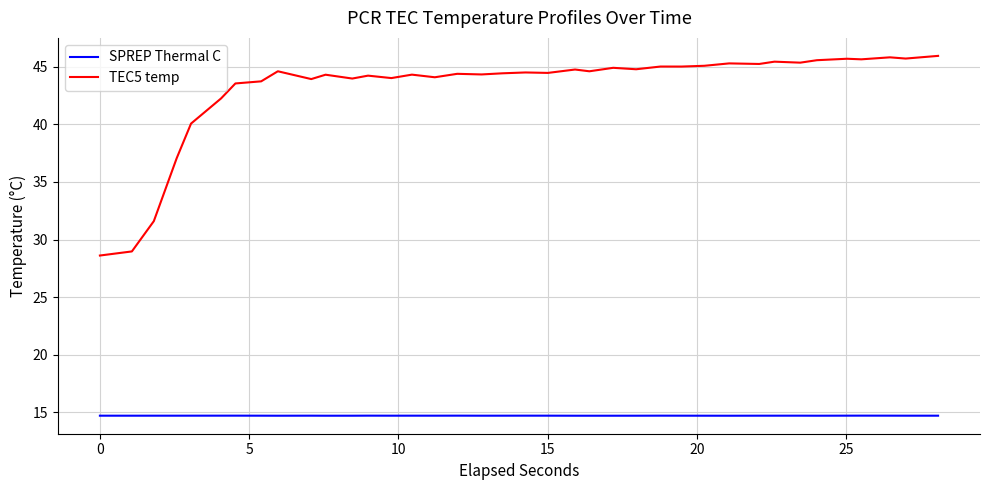

Which series has the largest range (max minus min)?

TEC5 temp